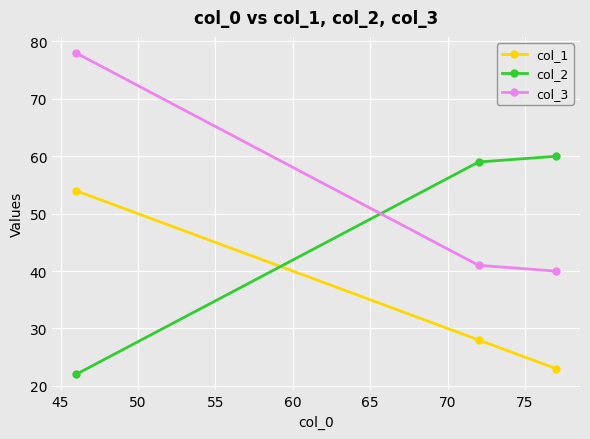

Count the number of categories in the chart.

3